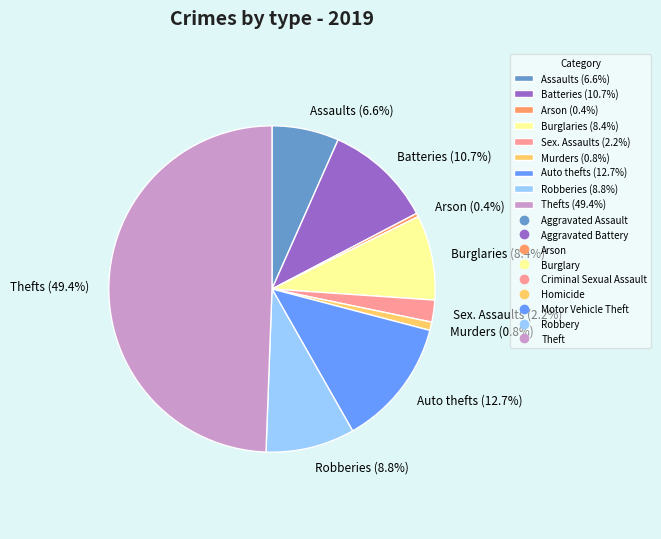

Does Sex. Assaults (2.2%) account for over 50% of the chart?

No